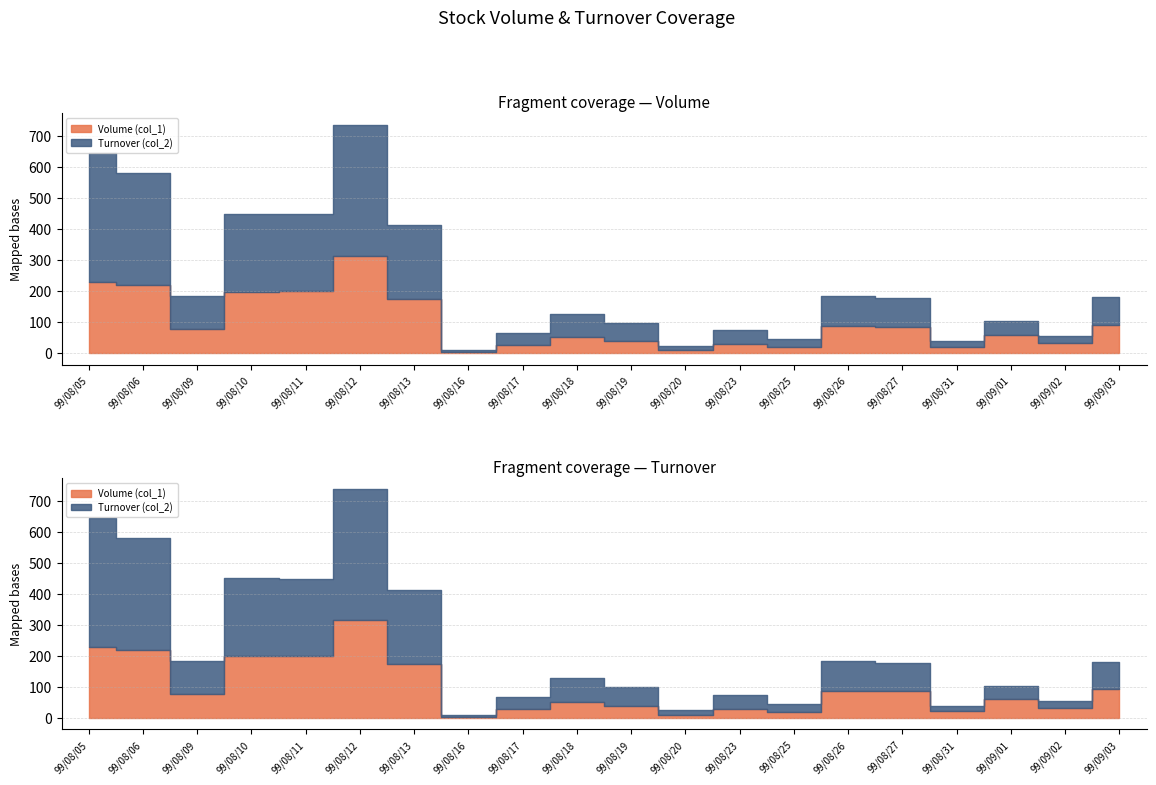

Does the chart display data point markers on the line(s)?

No